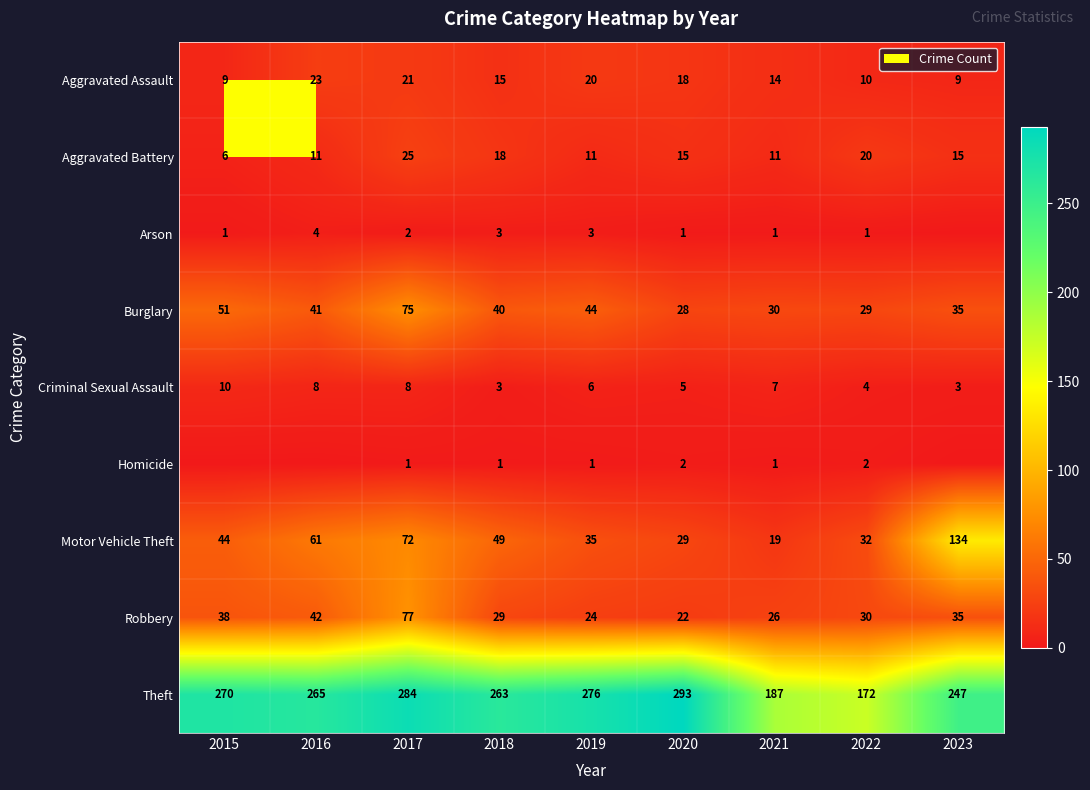

What is the difference between the maximum and minimum values in the Aggravated Battery series?

19